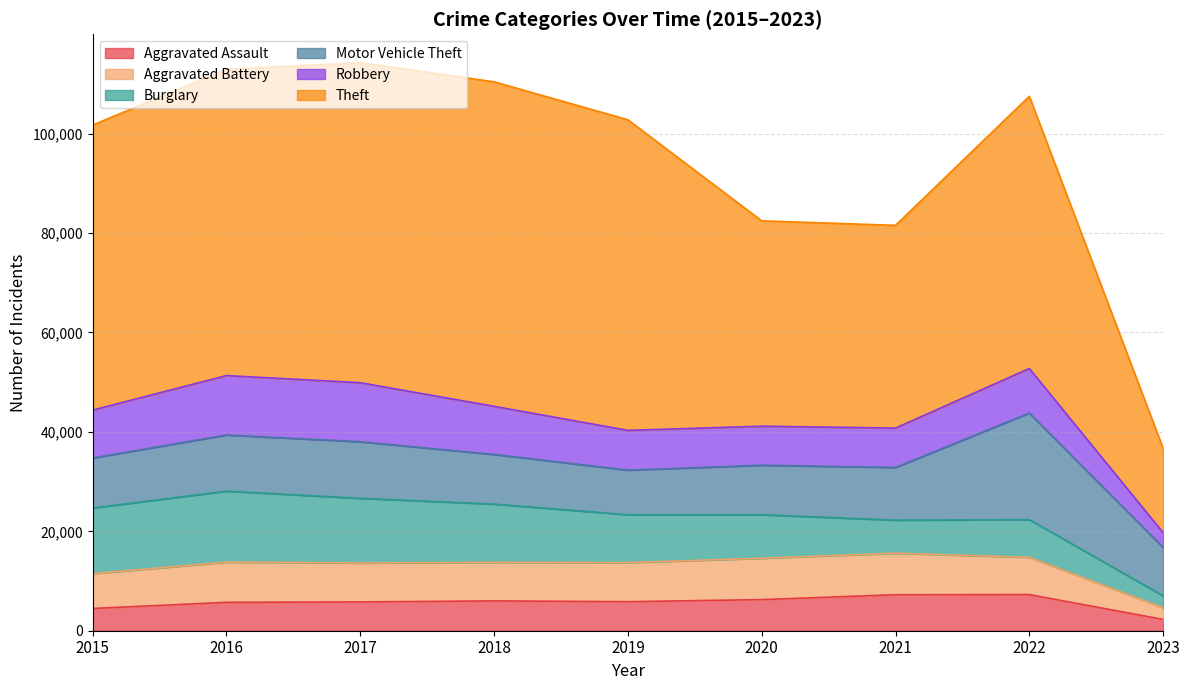

The value of Burglary at 2021 is 6659. True or false?

True